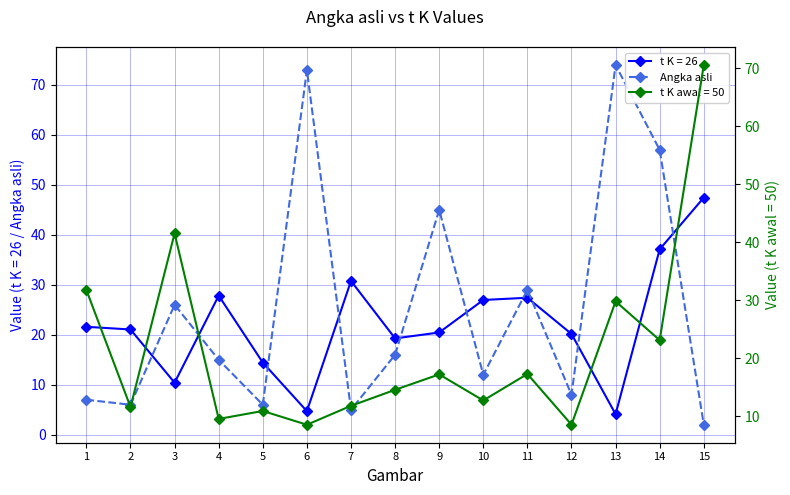

How many values exceed 15?

7